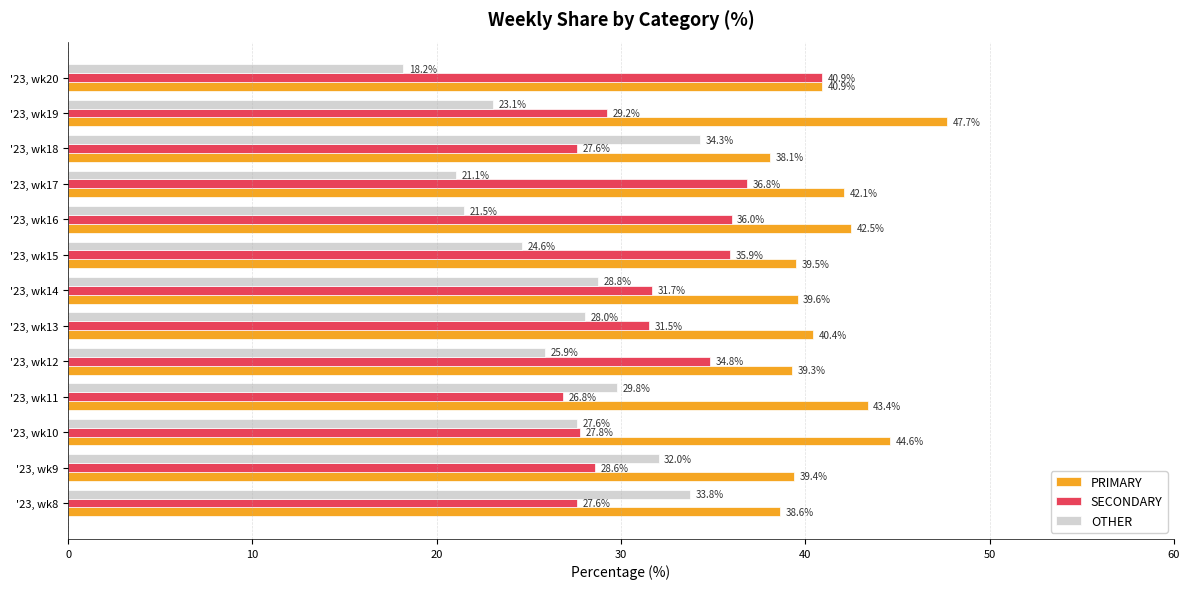

What is the sum of the OTHER values at '23, wk9 and '23, wk18?

66.3